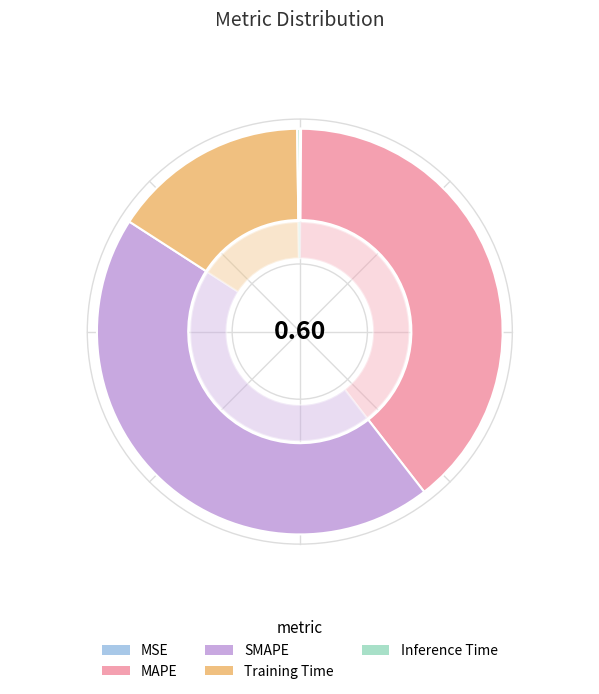

Count the number of slices in the pie.

5